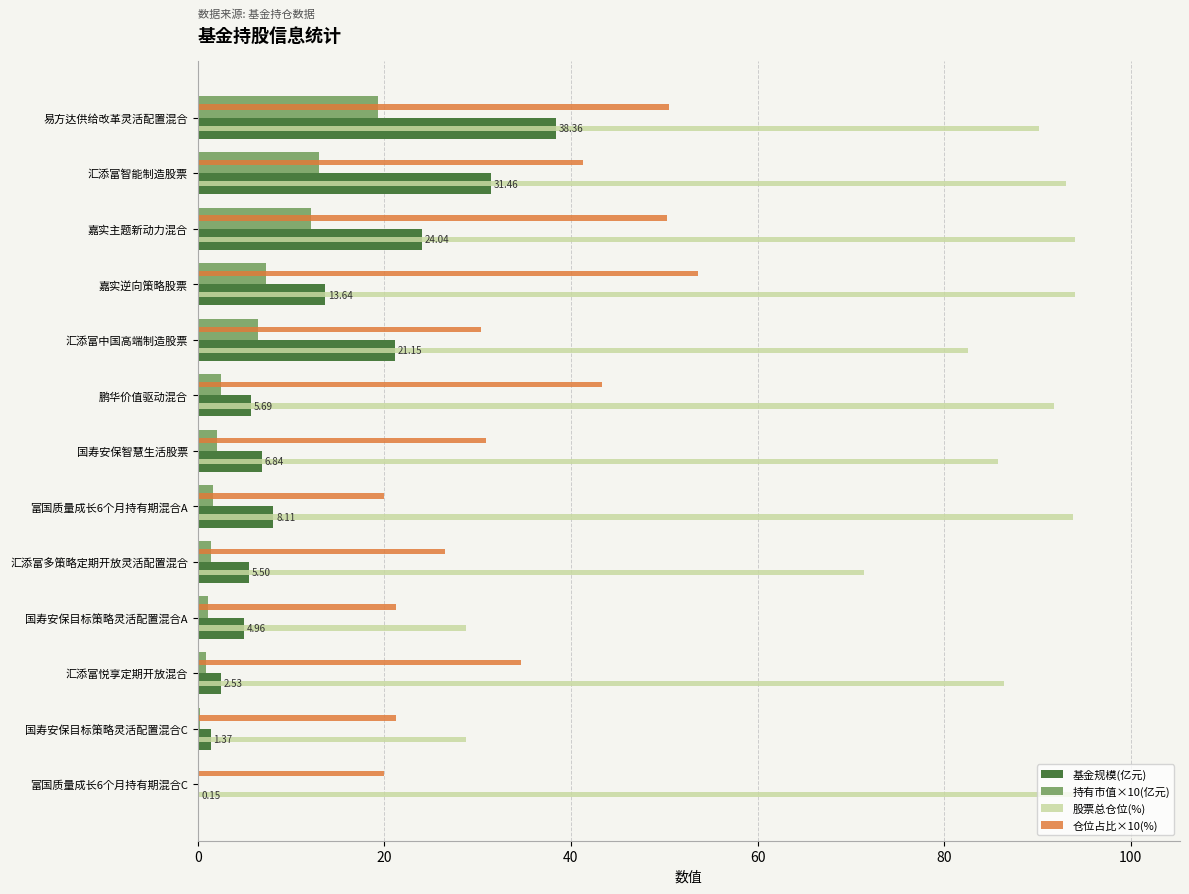

What are all the series names shown in the legend?

基金规模(亿元), 持有市值×10(亿元), 股票总仓位(%), 仓位占比×10(%)